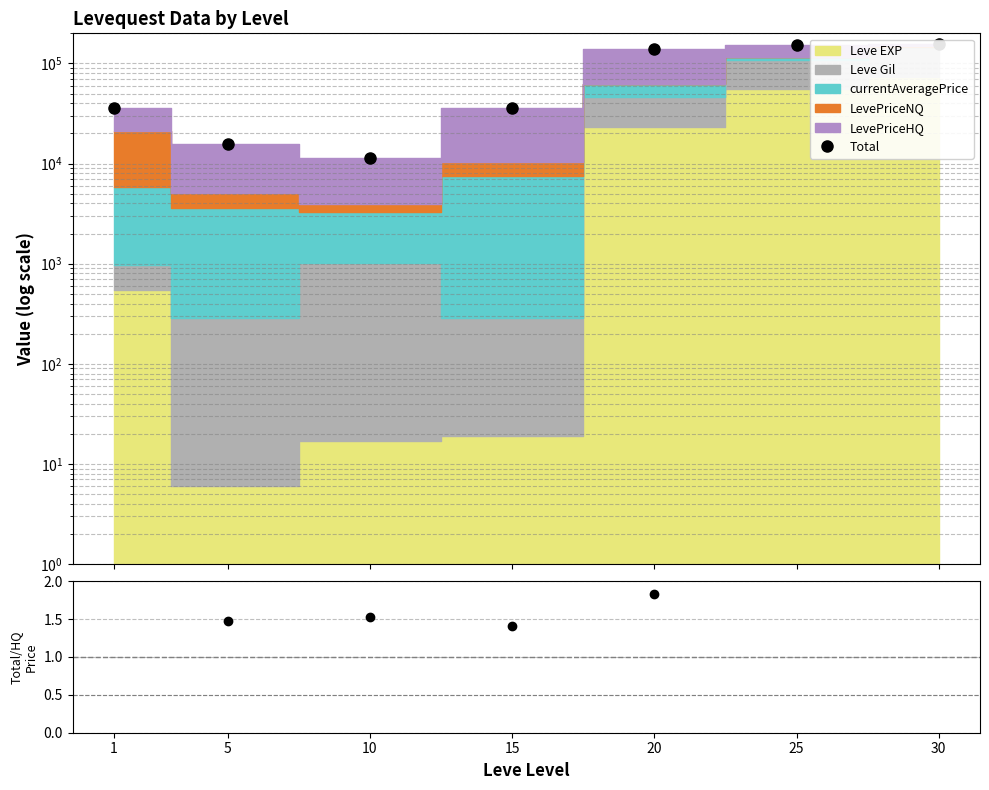

Does the chart have visible grid lines?

Yes